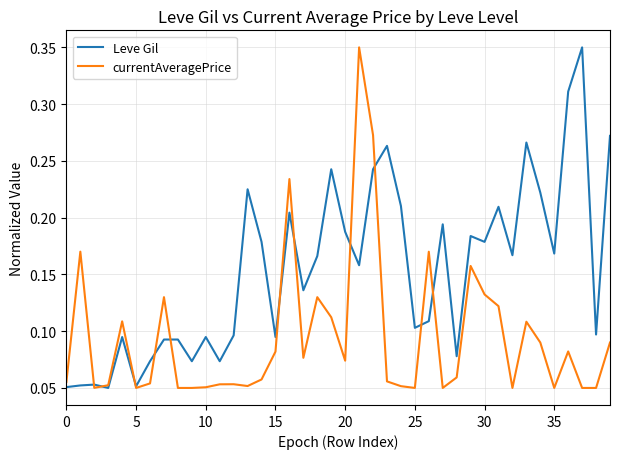

List the series in order of their overall mean, lowest first.

currentAveragePrice, Leve Gil